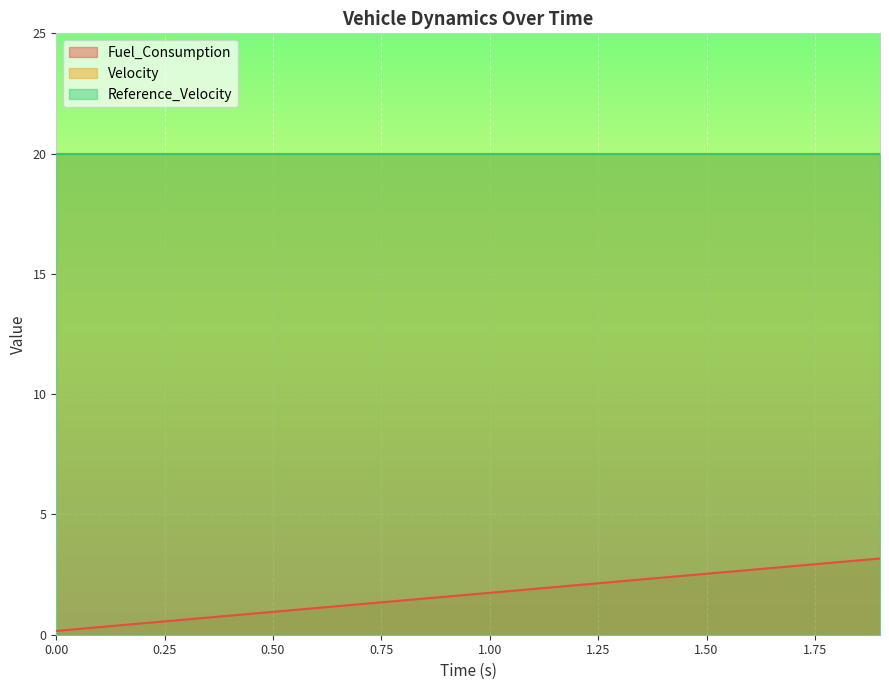

At how many categories does at least one series exceed 0?

20